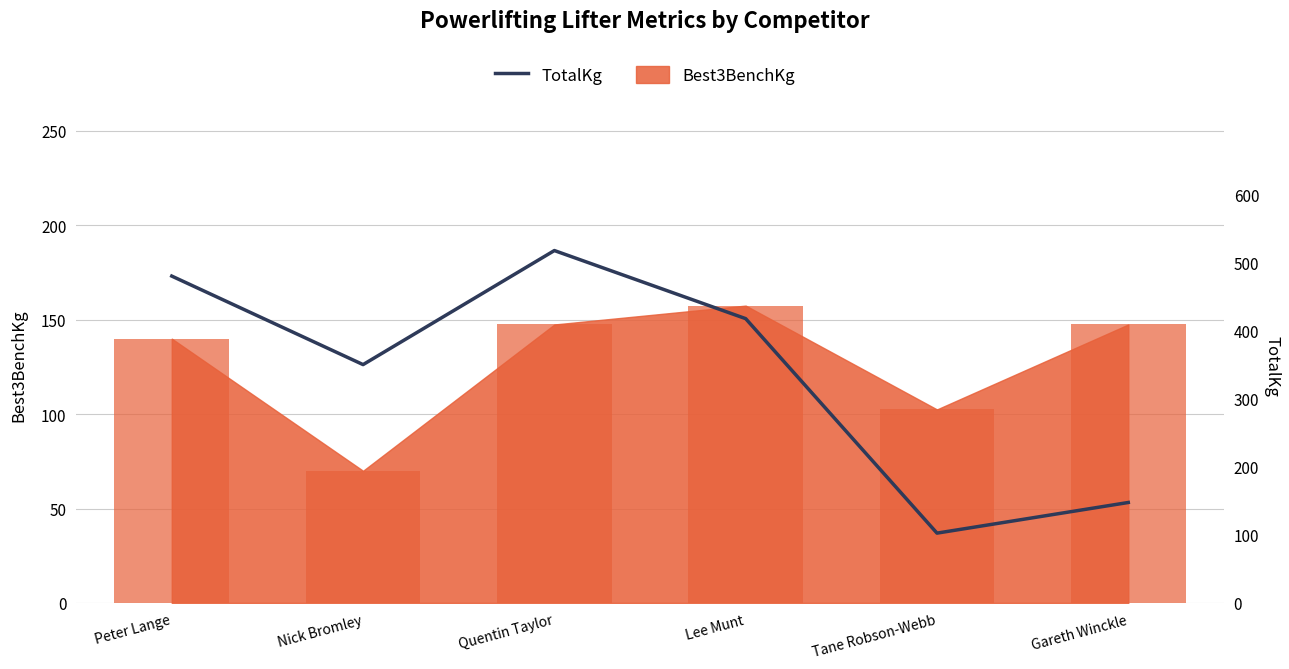

What is the difference between the second highest and minimum values?

377.5